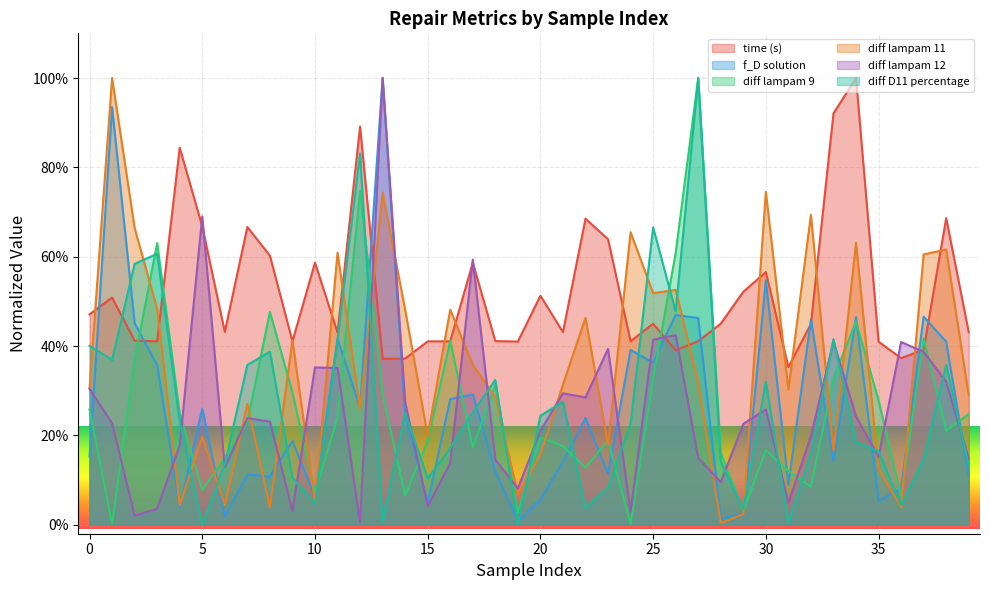

How many interior local peaks does the diff lampam 9 series have?

11